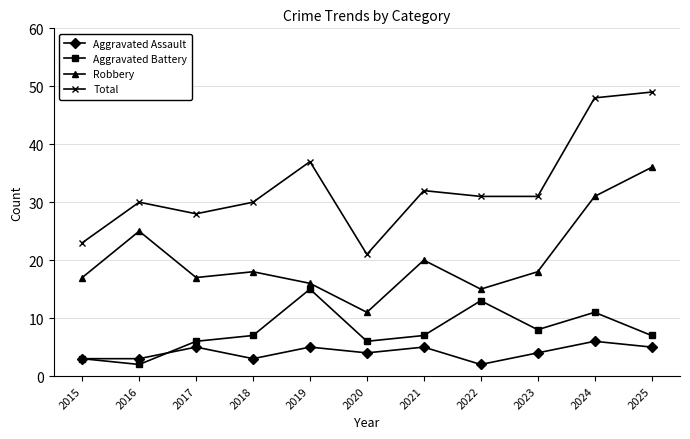

Which series changed the most between 2019 and 2024?

Robbery